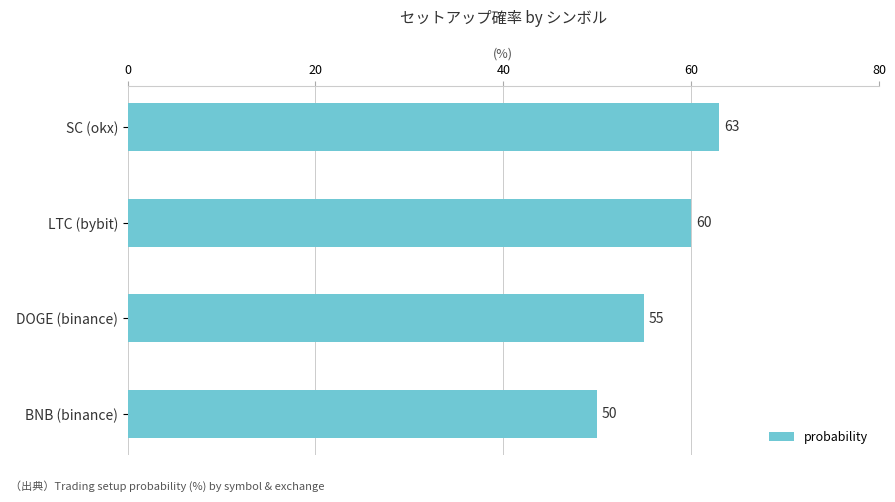

Is it true that the value at DOGE (binance) is 55?

True